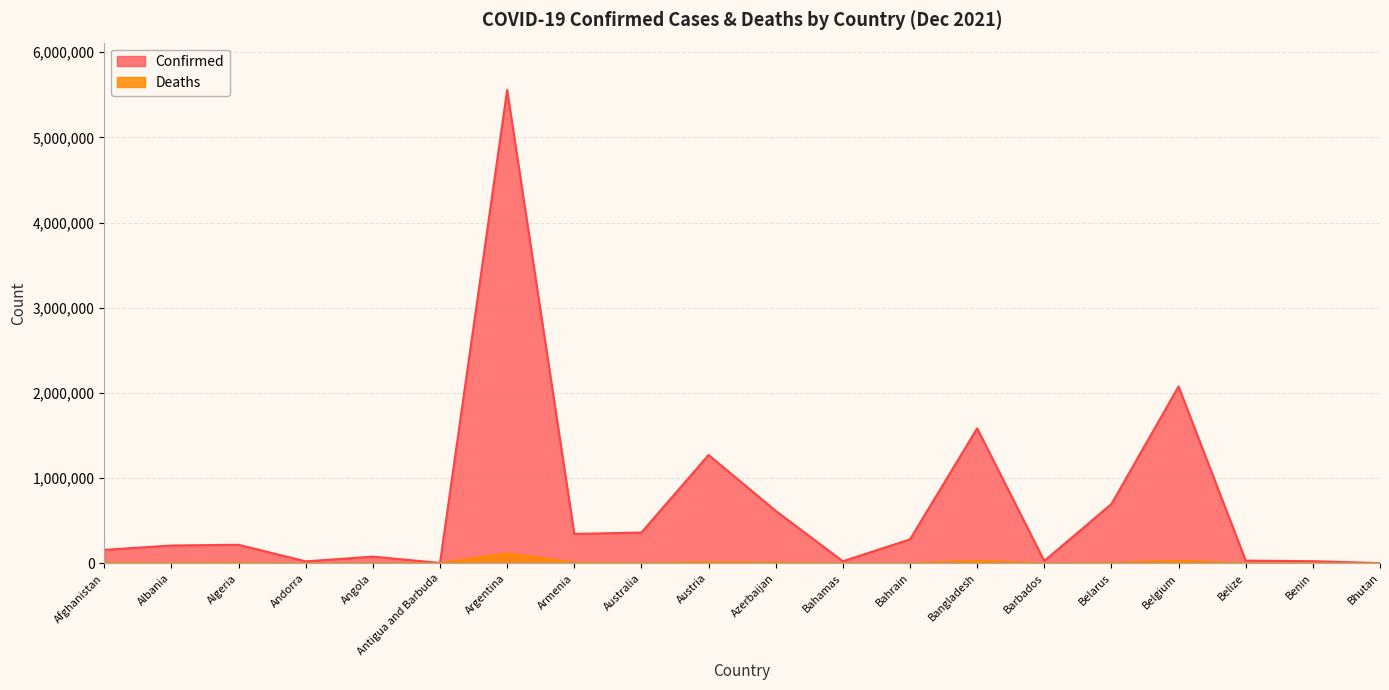

True or false: Confirmed and Deaths cross at least once.

False